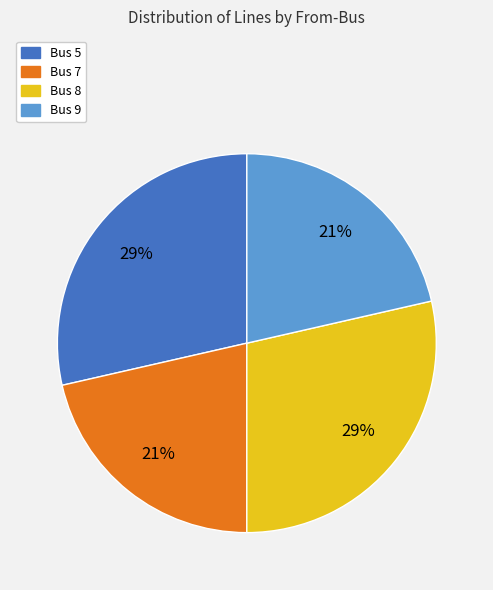

Which has a higher value, Bus 5 or Bus 7?

Bus 5